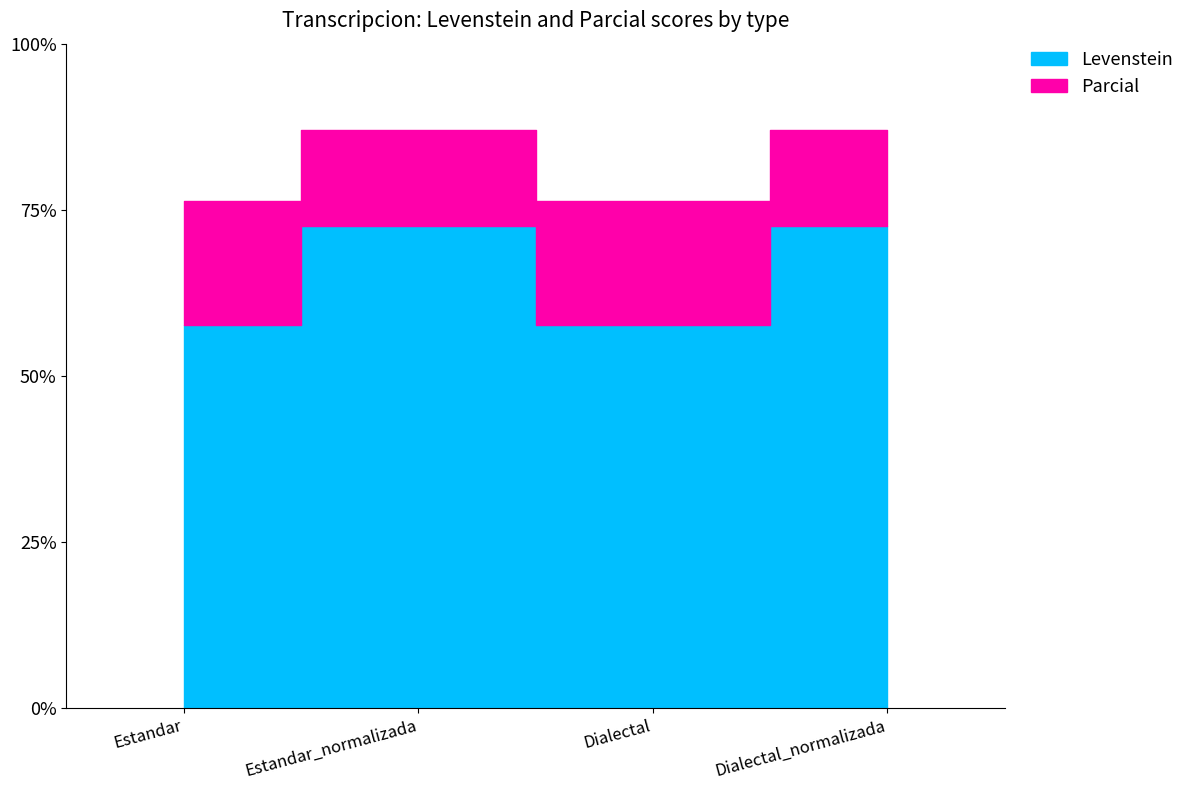

How many lines are shown in the chart?

2